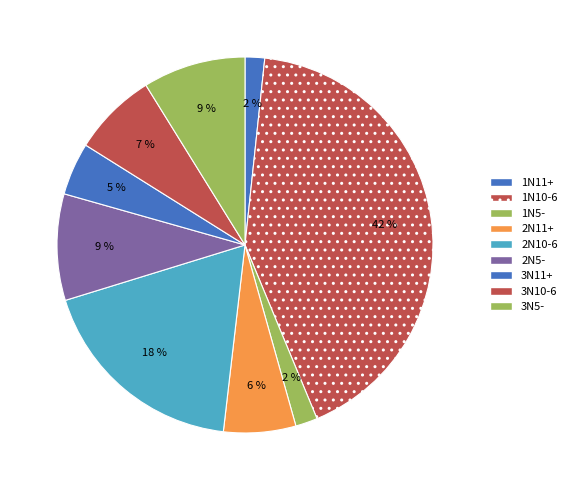

How many slices are in this pie chart?

9